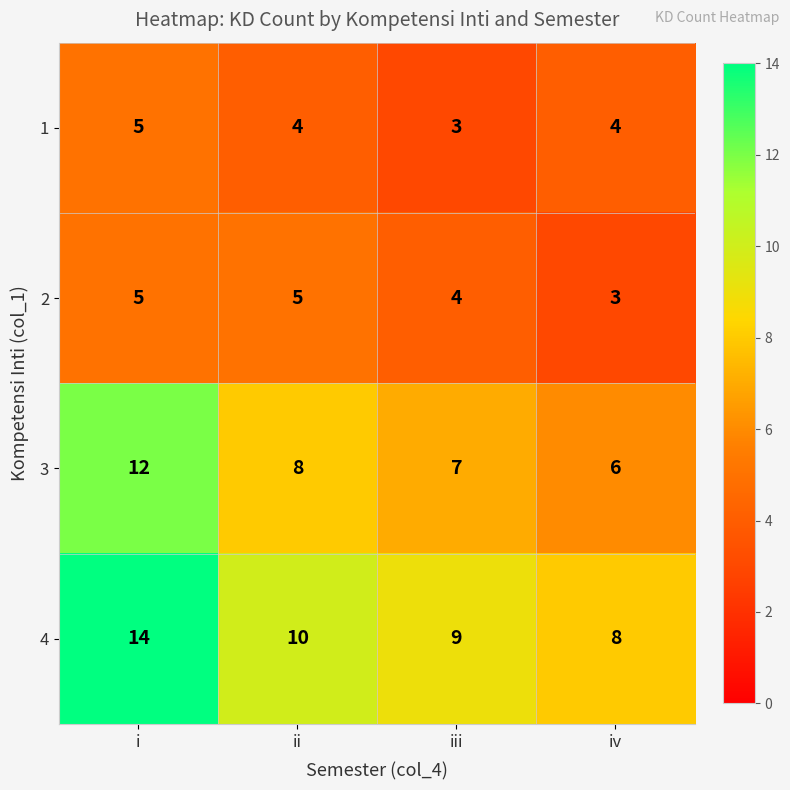

What is the greatest value displayed?

14